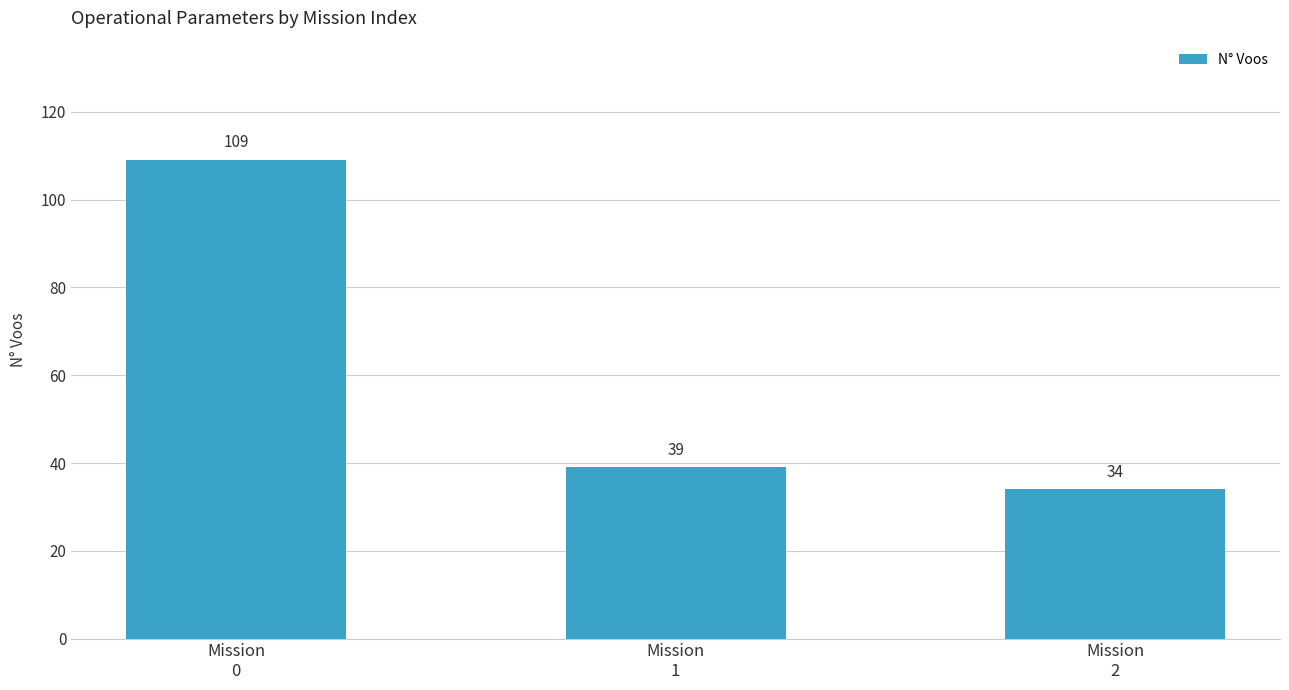

What is the change in value from Mission
0 to Mission
1?

-70